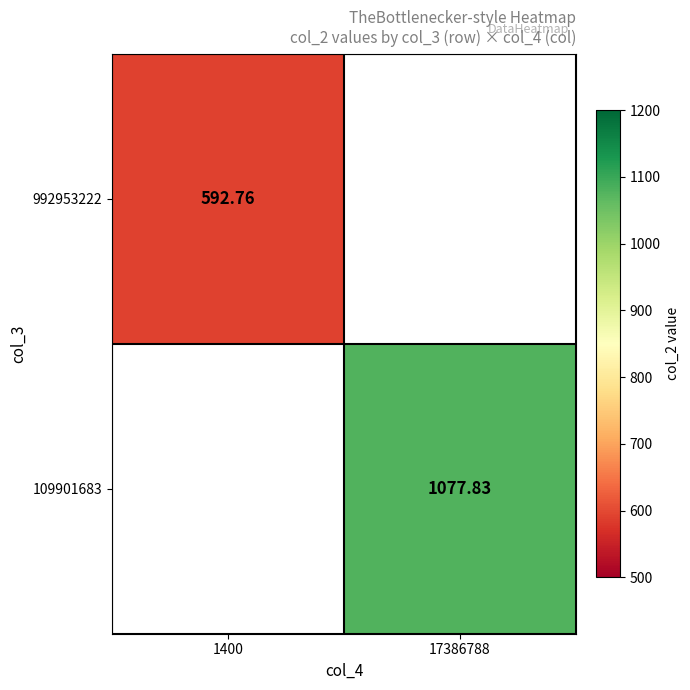

At how many categories does at least one series exceed 707?

1